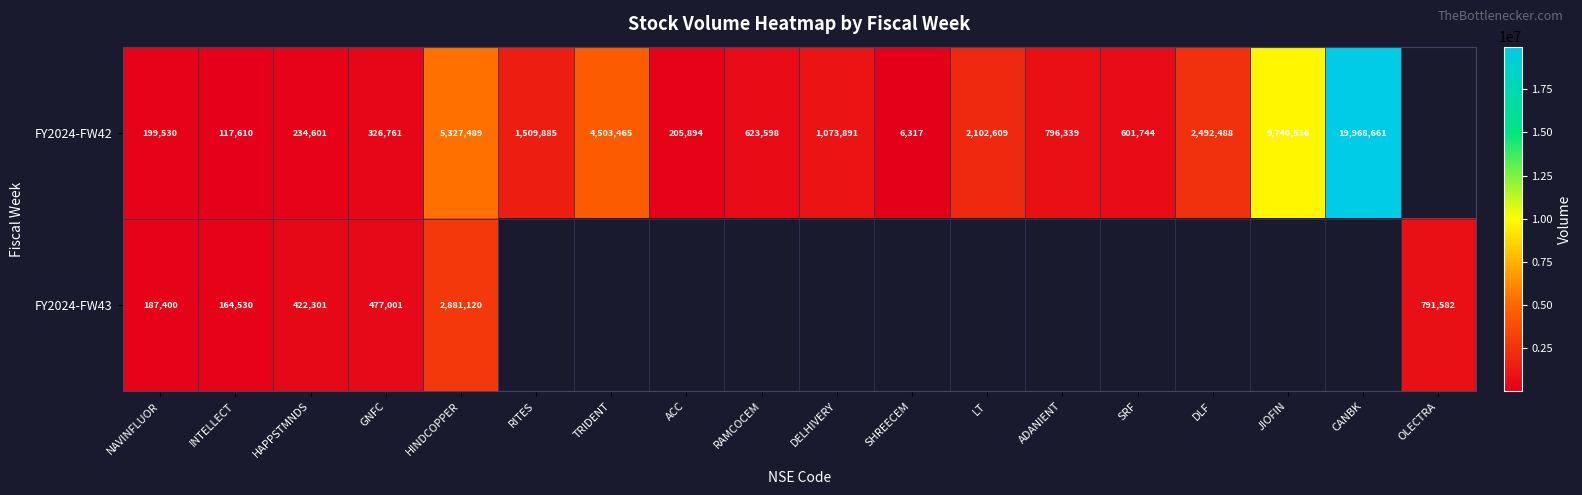

What is the difference between the highest and lowest values at HAPPSTMNDS?

187700